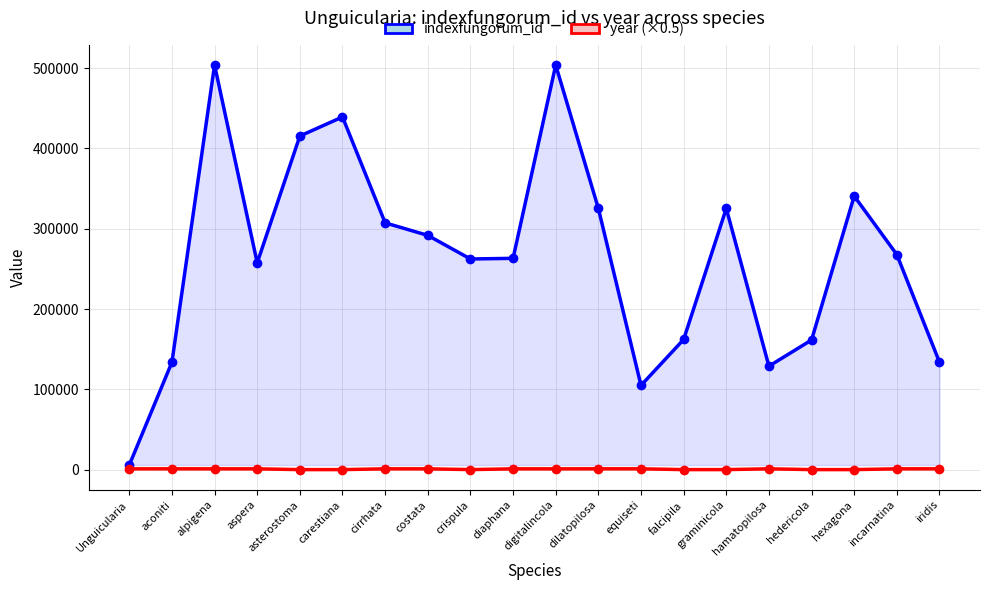

How many values in year (×0.5) are above zero?

13